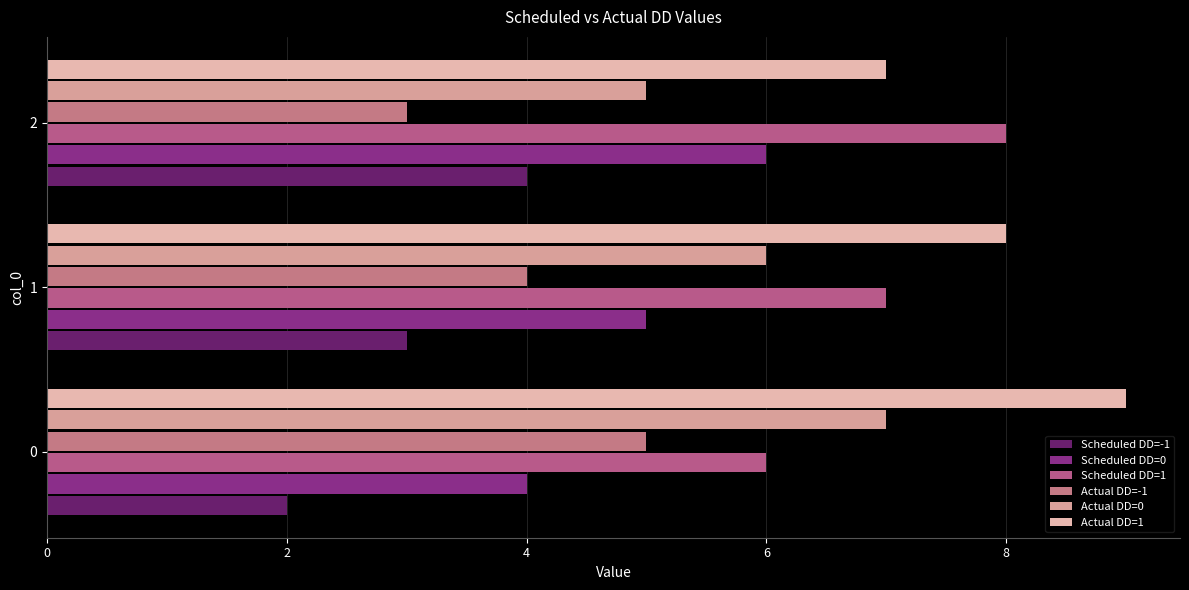

Between 0 and 2, which is larger?

2